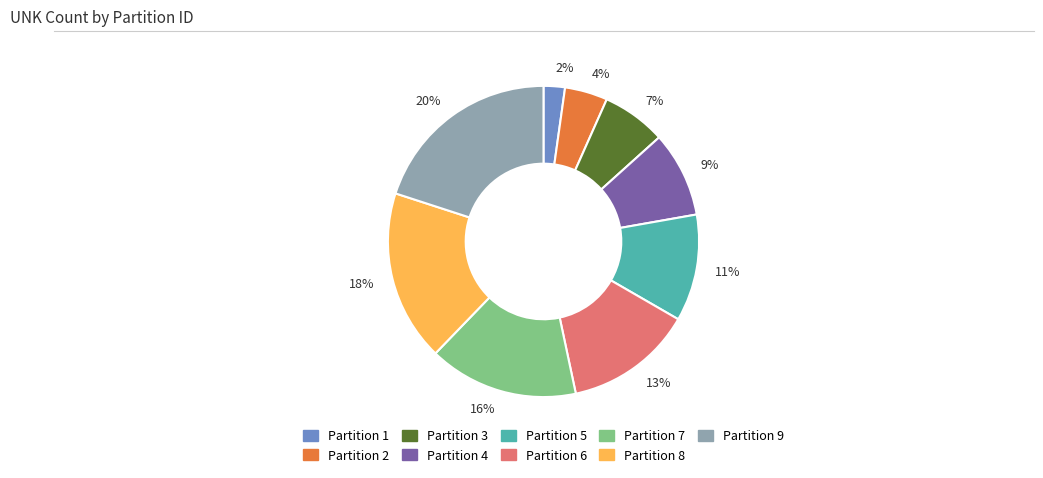

Is there a majority slice in this chart?

No